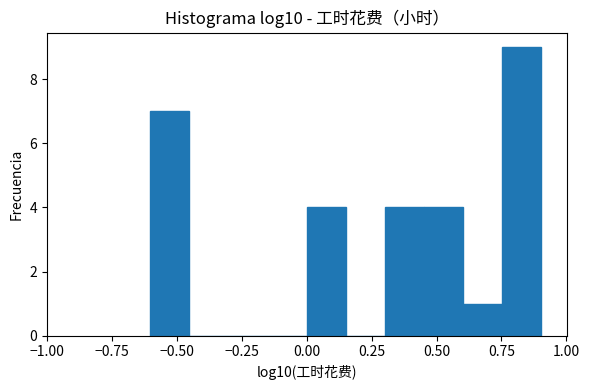

Around what value on the x-axis is the tallest bar? Give the approximate position of its centre, as read against the axis.

0.85